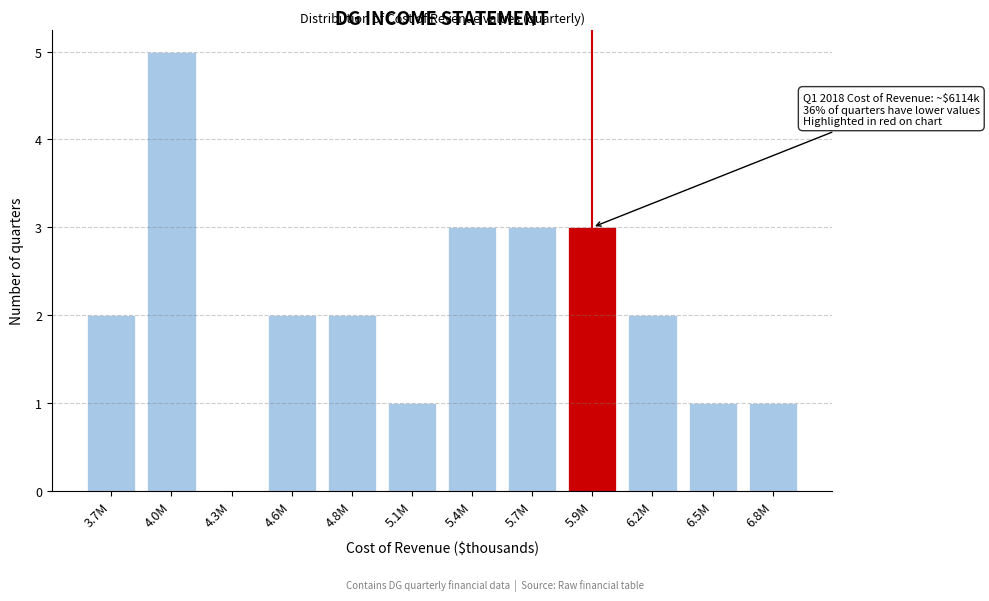

Reading left to right, extract all data points from this chart.

3.7M=2	4.0M=5	4.3M=0	4.6M=2	4.8M=2	5.1M=1	5.4M=3	5.7M=3	5.9M=3	6.2M=2	6.5M=1	6.8M=1